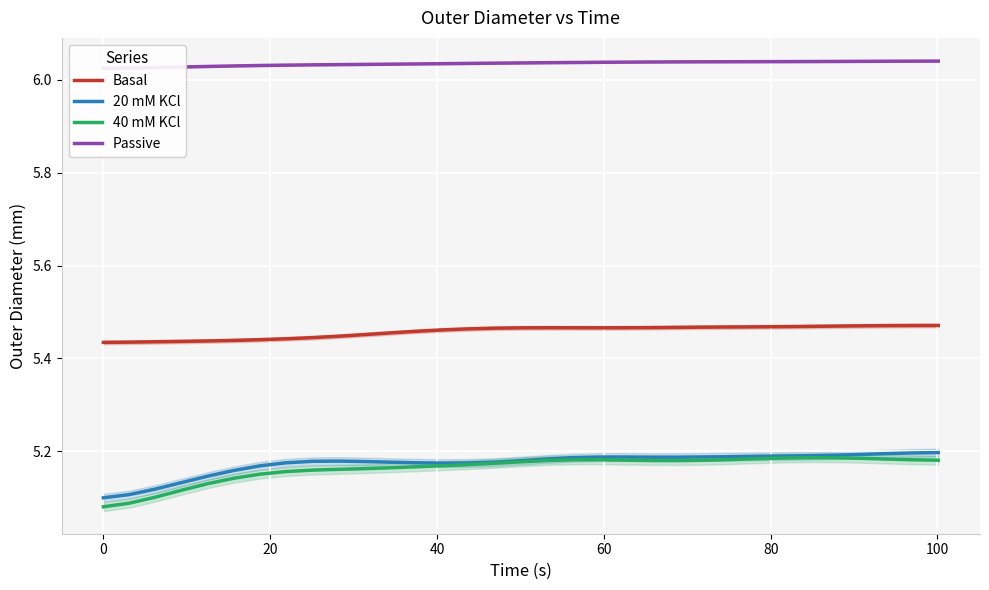

True or false: Passive and Basal cross at least once.

False